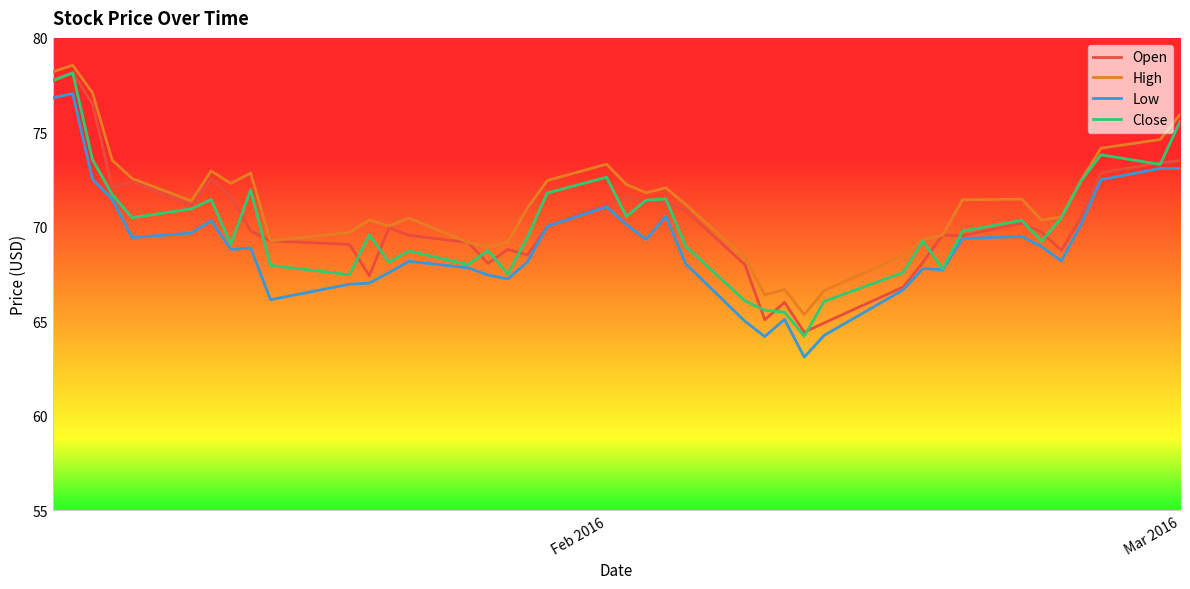

What is the minimum value shown in the chart?

63.1